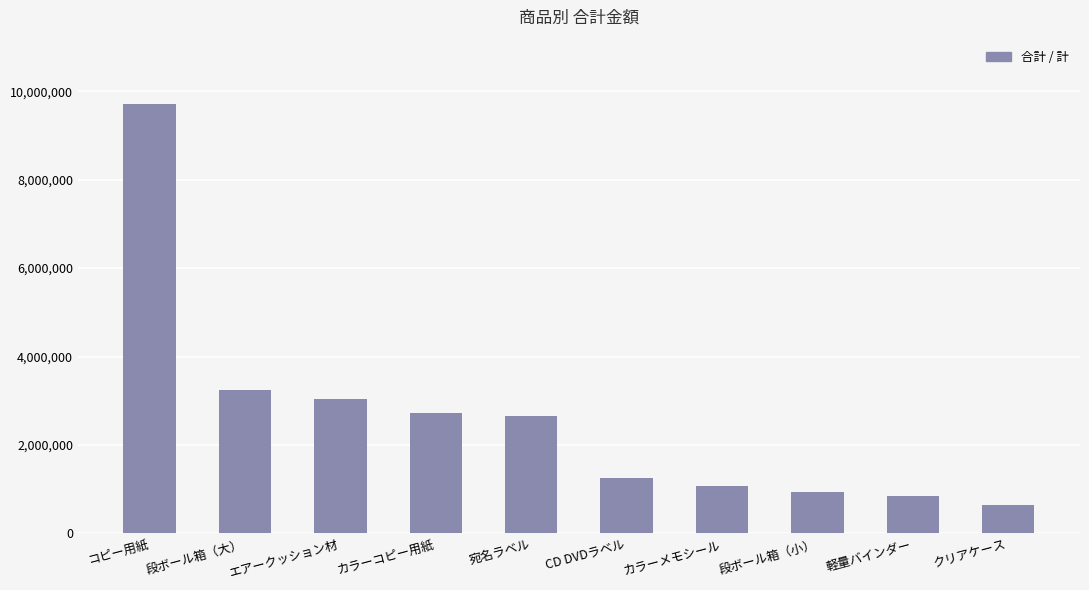

At which label is the value closest to 5174500?

段ボール箱（大）